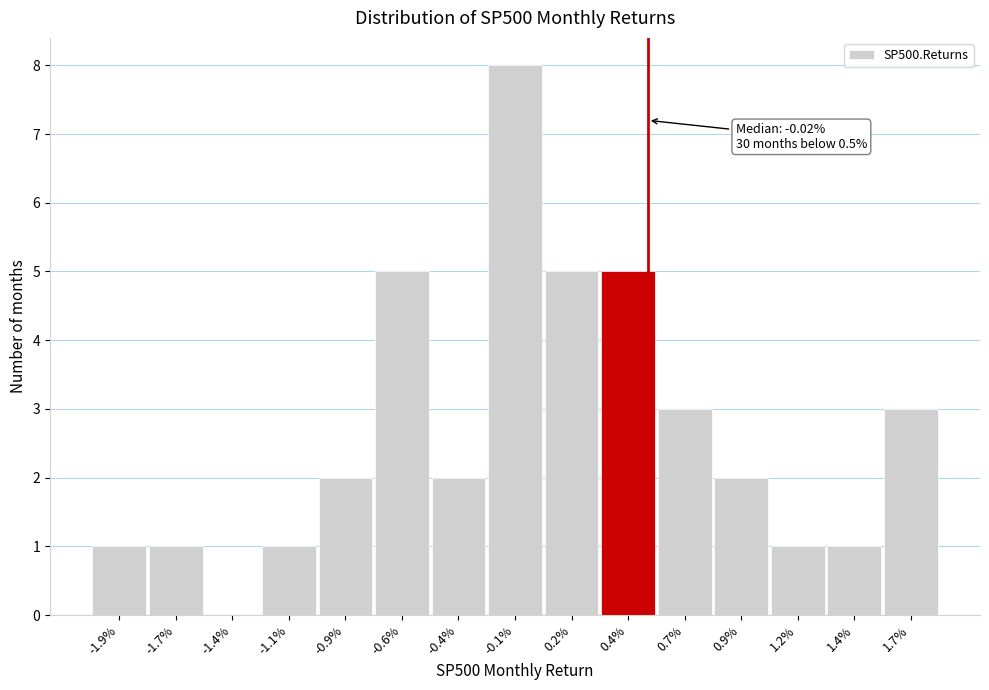

Reading left to right, what are all the values shown in this chart?

-1.9%=1	-1.7%=1	-1.4%=0	-1.1%=1	-0.9%=2	-0.6%=5	-0.4%=2	-0.1%=8	0.2%=5	0.4%=5	0.7%=3	0.9%=2	1.2%=1	1.4%=1	1.7%=3